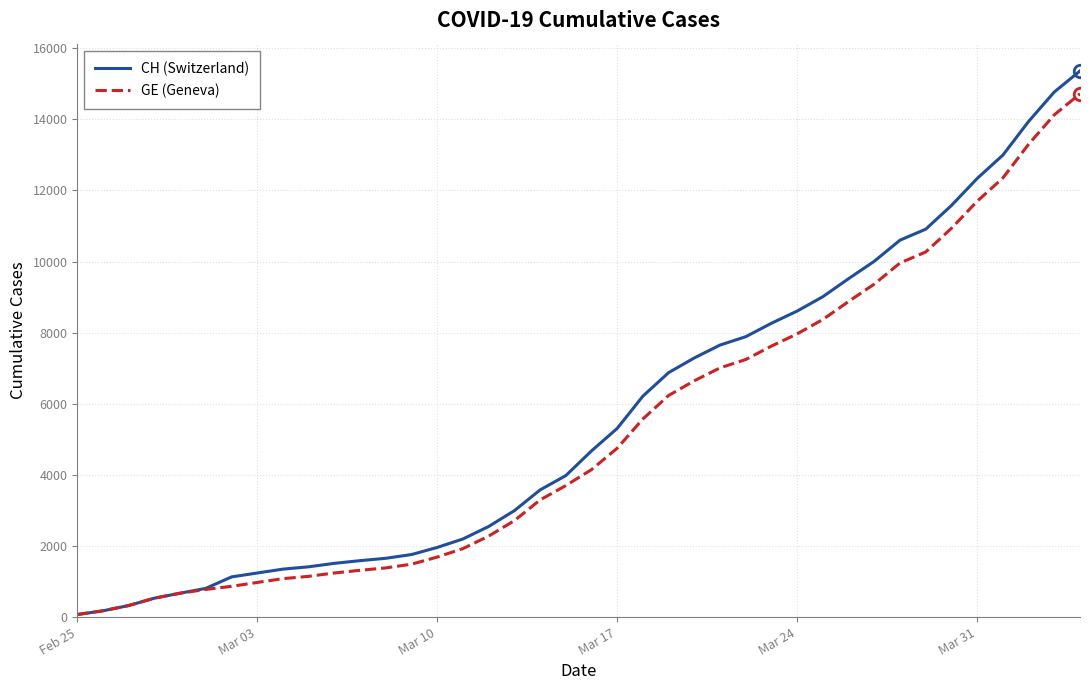

What is the maximum value for CH (Switzerland)?

15359